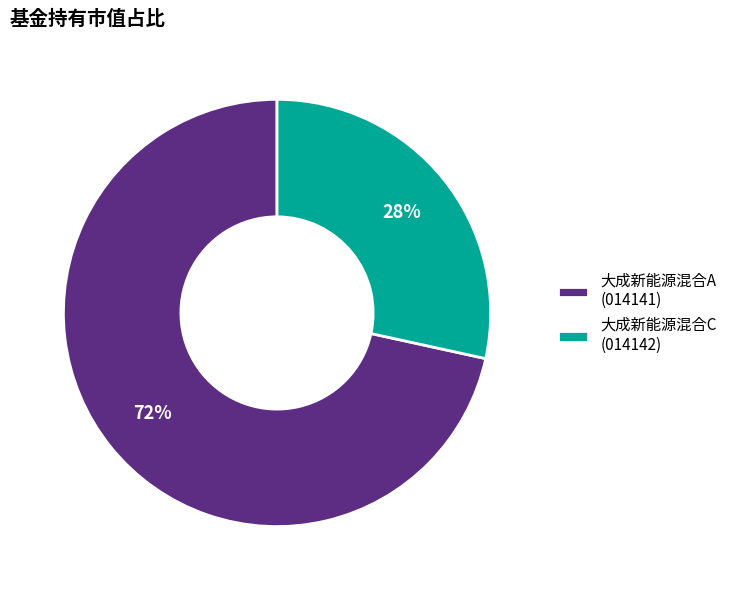

True or false: 大成新能源混合A accounts for 79% of the total.

False